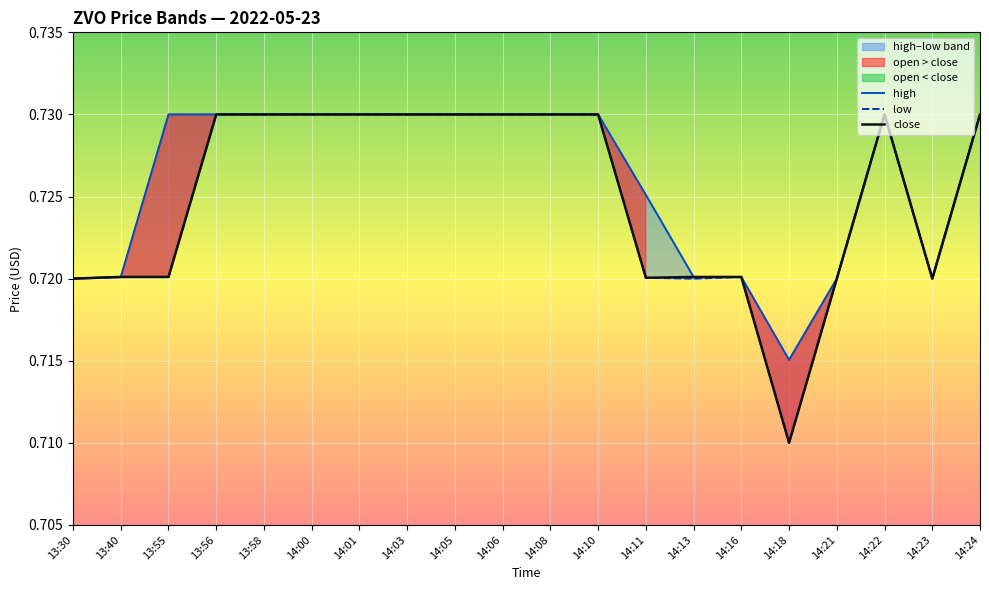

Is it true that close equals 0.2 at 14:03?

False